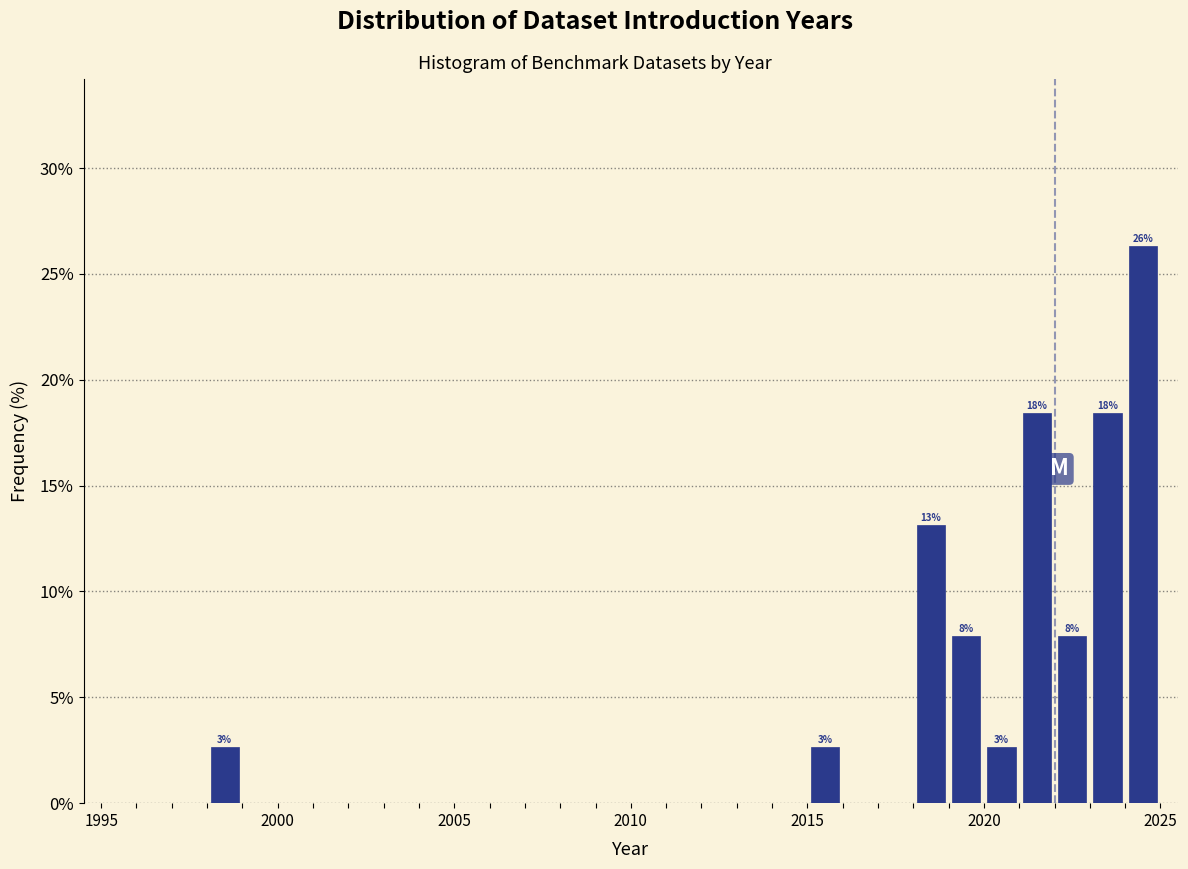

Around what value on the x-axis is the tallest bar? Give the approximate position of its centre, as read against the axis.

2024.5